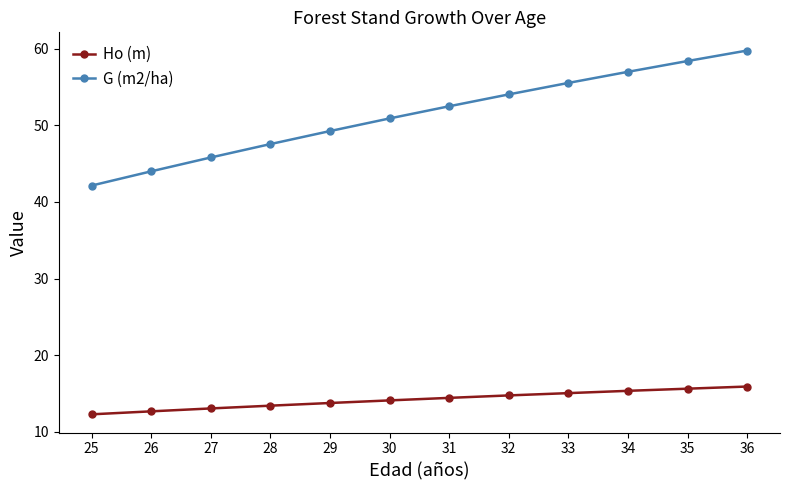

What is the difference between the highest and lowest values at 34?

41.7